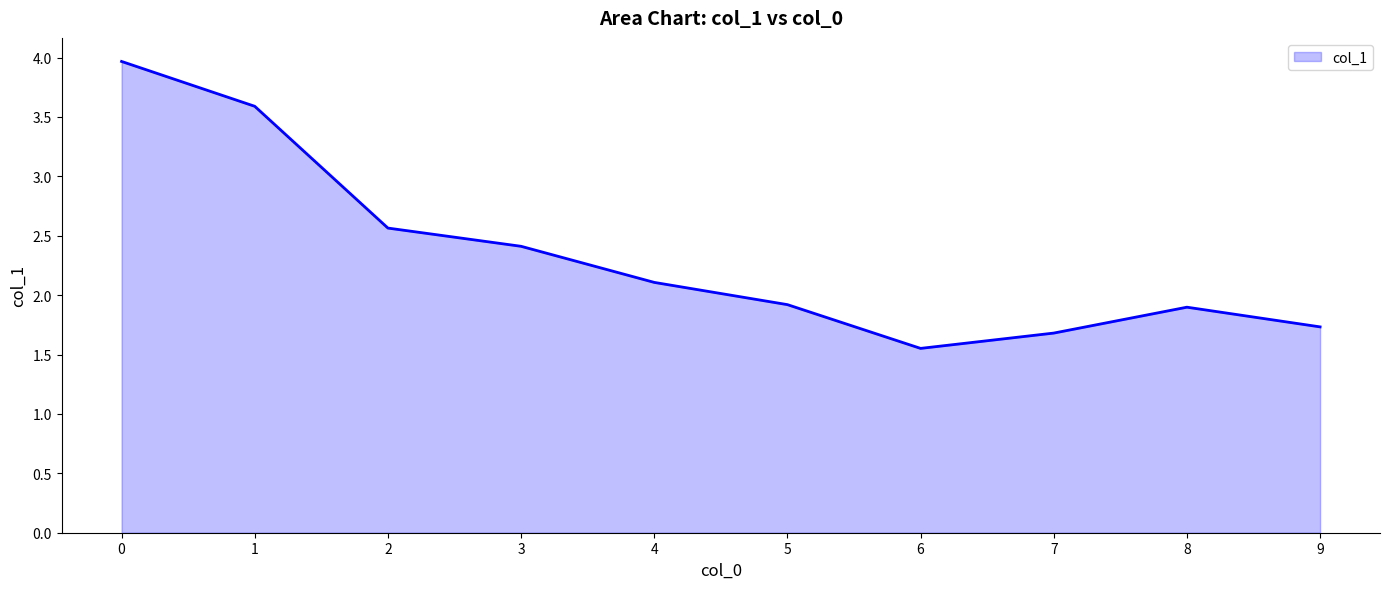

What is the change in value from 3 to 7?

-0.7